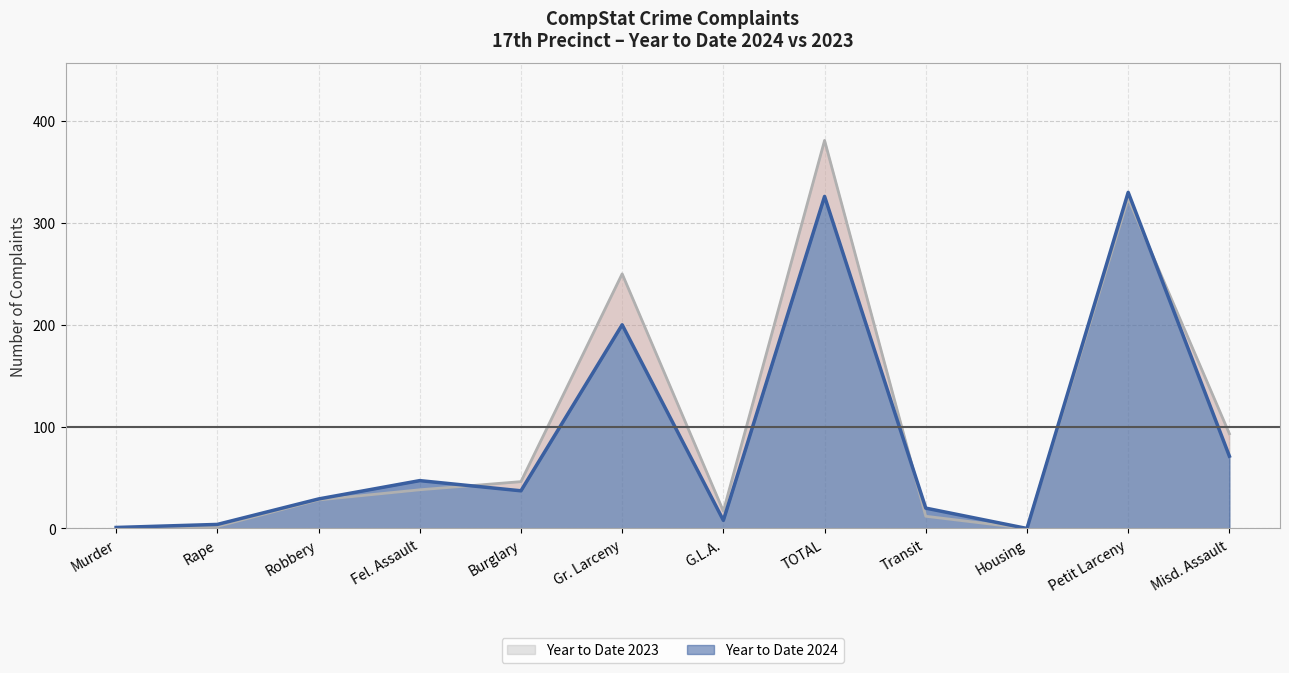

Does the chart display data point markers on the line(s)?

No